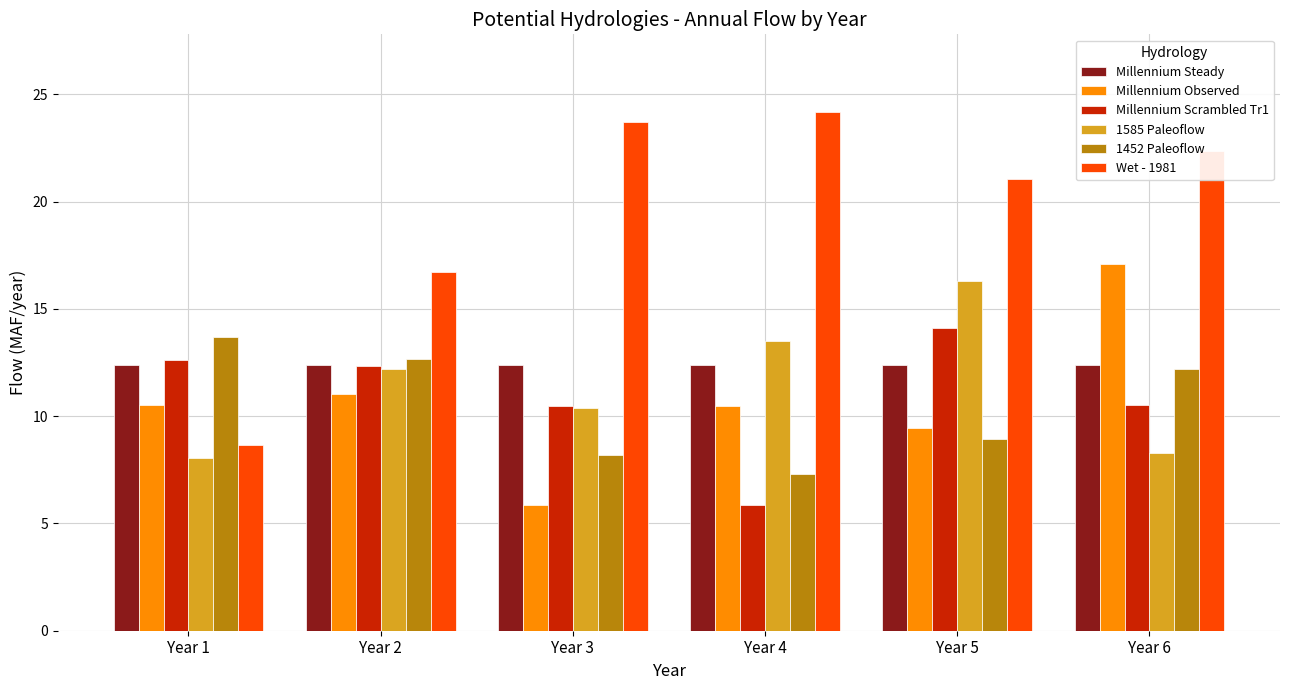

Rank the series at Year 4 from lowest to highest value.

Millennium Scrambled Tr1, 1452 Paleoflow, Millennium Observed, Millennium Steady, 1585 Paleoflow, Wet - 1981